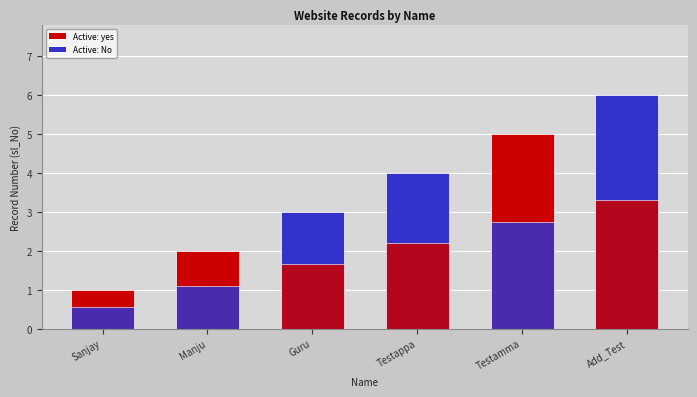

True or false: sl_No has a value of 6.0 at Add_Test.

True